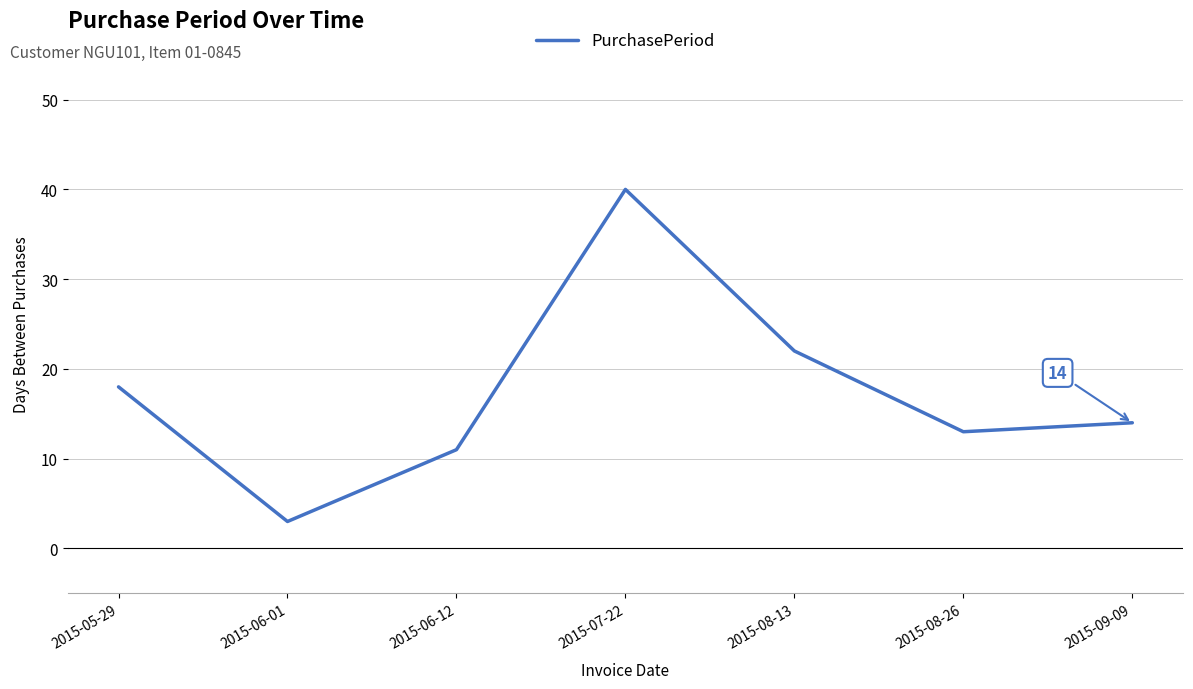

What is the difference between the maximum and minimum values?

37